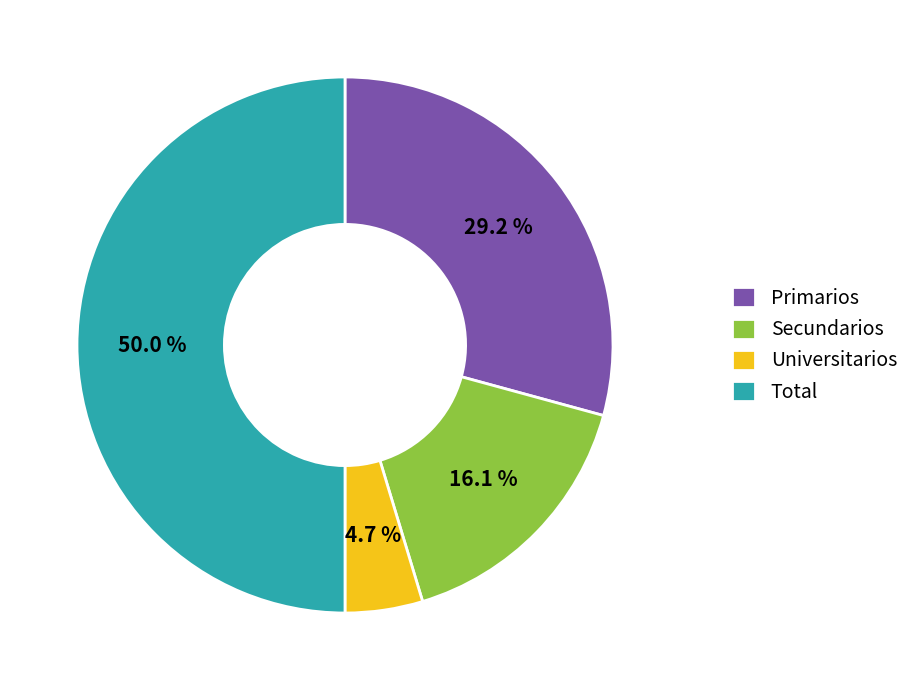

The Secundarios slice represents 5% of the pie. True or false?

False